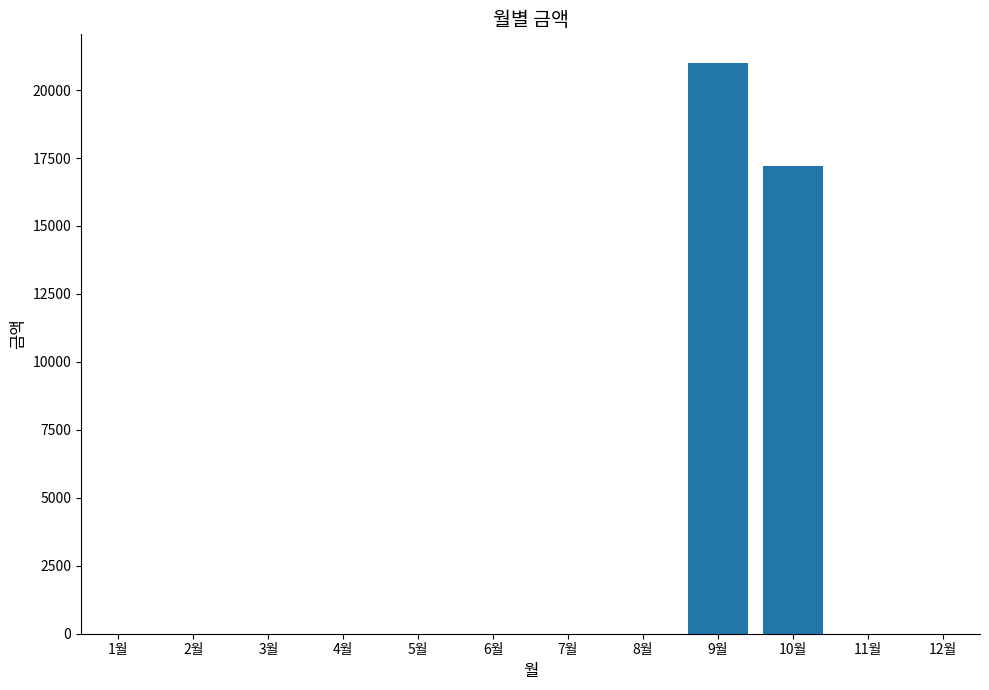

Which category has the highest value across all series?

9월